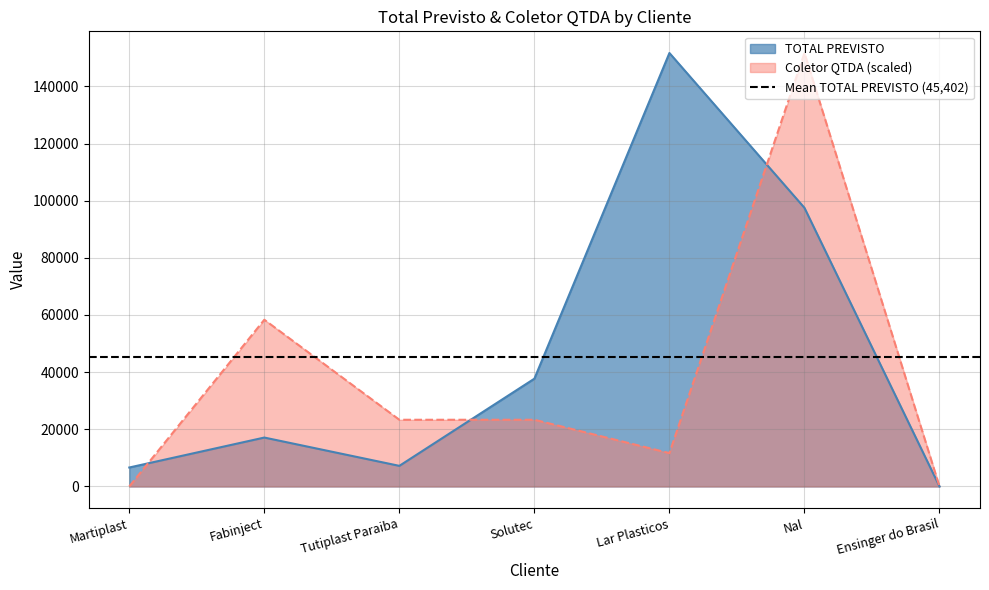

What is the difference between the Coletor QTDA values at Nal and Martiplast?

151672.8